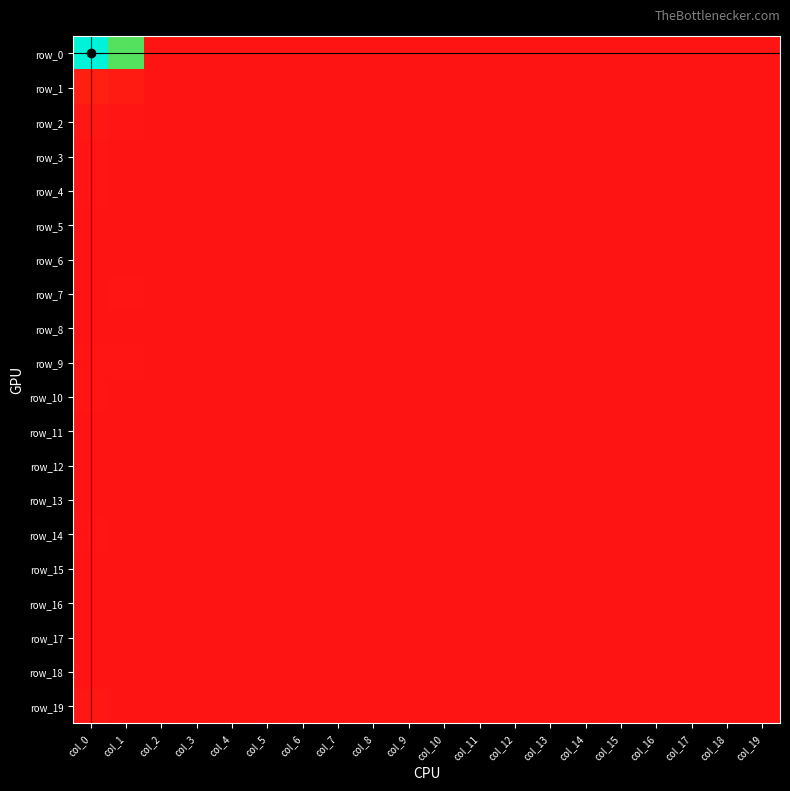

Which series has the largest total across all categories?

row_0